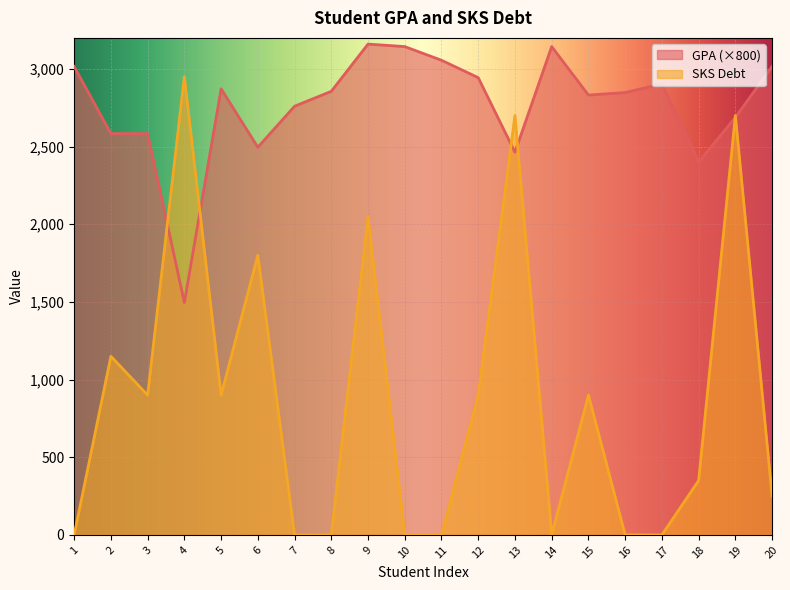

Where is the first local maximum for GPA?

5